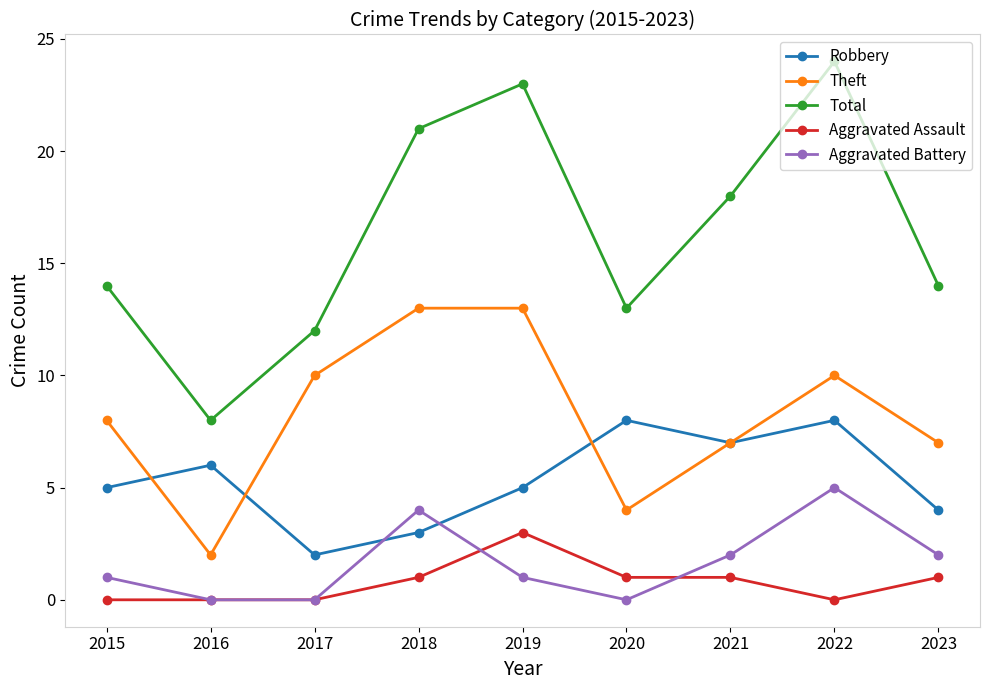

True or false: Total and Aggravated Battery intersect in this chart.

False